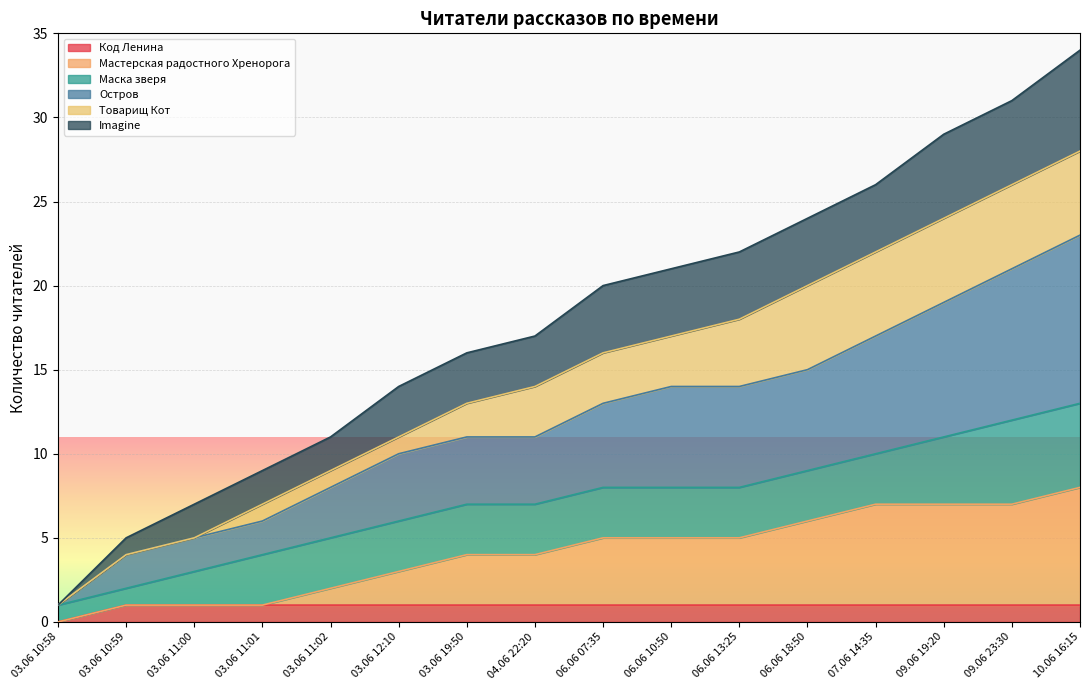

Is the value of Код Ленина at 09.06 23:30 greater than the value of Остров at 06.06 10:50?

No